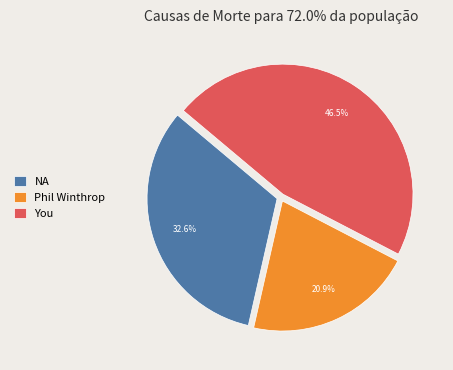

What is the ratio of the value at Phil Winthrop to the value at NA?

0.6